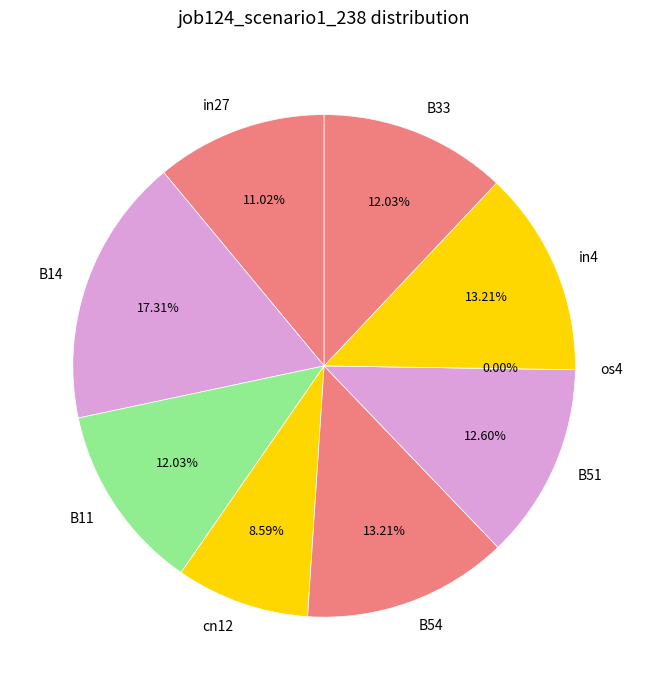

To the nearest percent, what is the average slice percentage?

11%